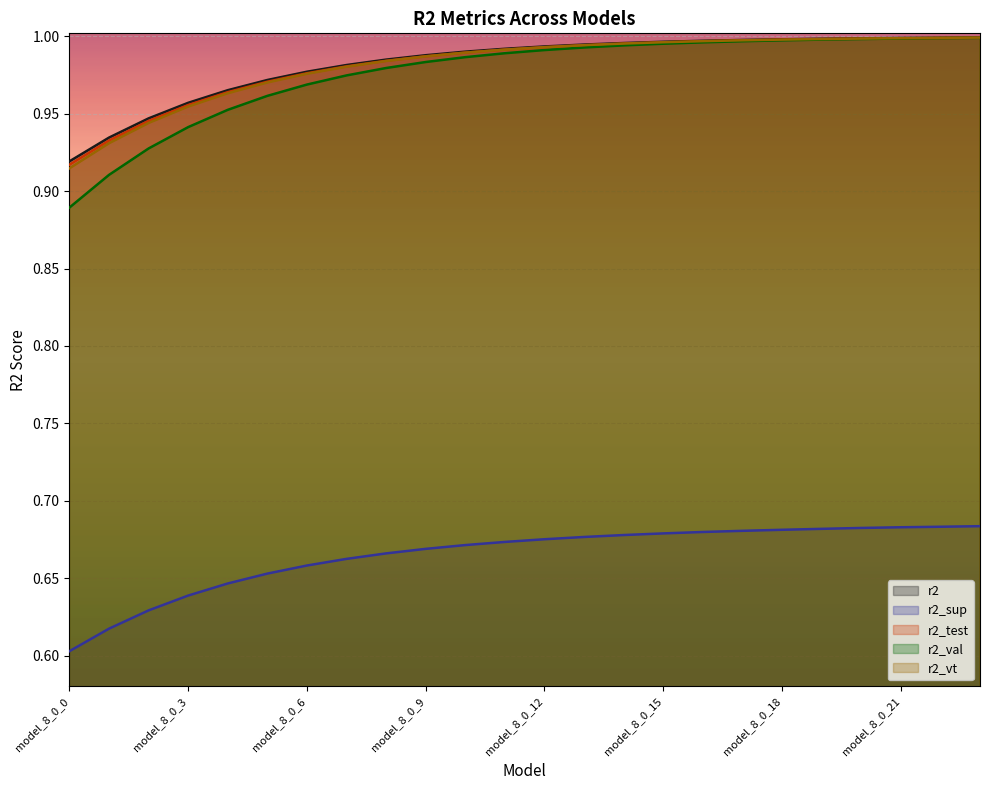

What is the spread (max minus min) of values at model_8_0_6?

0.3